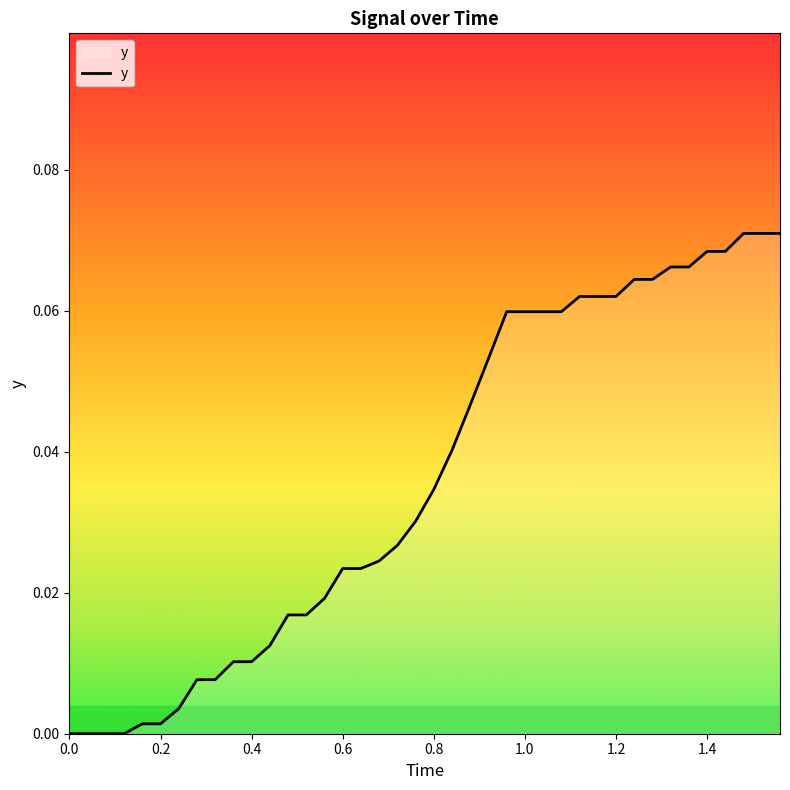

Reading left to right, extract all data points from this chart.

0.0	0.0	0.0	0.0	0.0	0.0	0.0	0.0	0.0	0.0	0.0	0.0	0.0	0.0	0.0	0.0	0.0	0.0	0.0	0.0	0.0	0.0	0.0	0.1	0.1	0.1	0.1	0.1	0.1	0.1	0.1	0.1	0.1	0.1	0.1	0.1	0.1	0.1	0.1	0.1